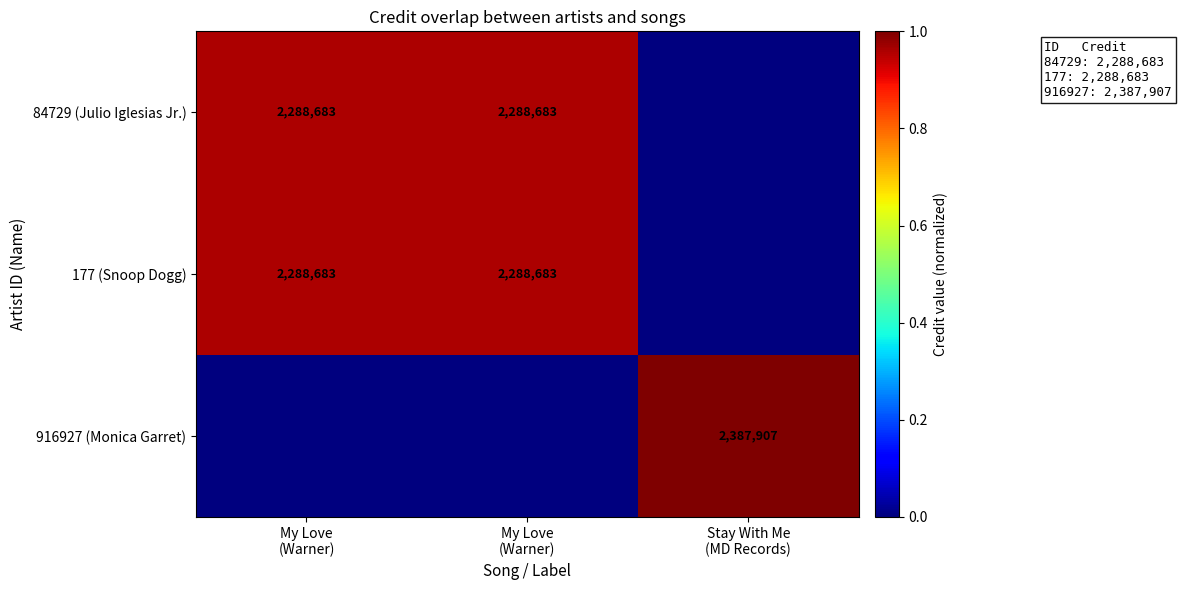

Is it true that 916927 (Monica Garret) equals 1.6 at Stay With Me (MD Records)?

False